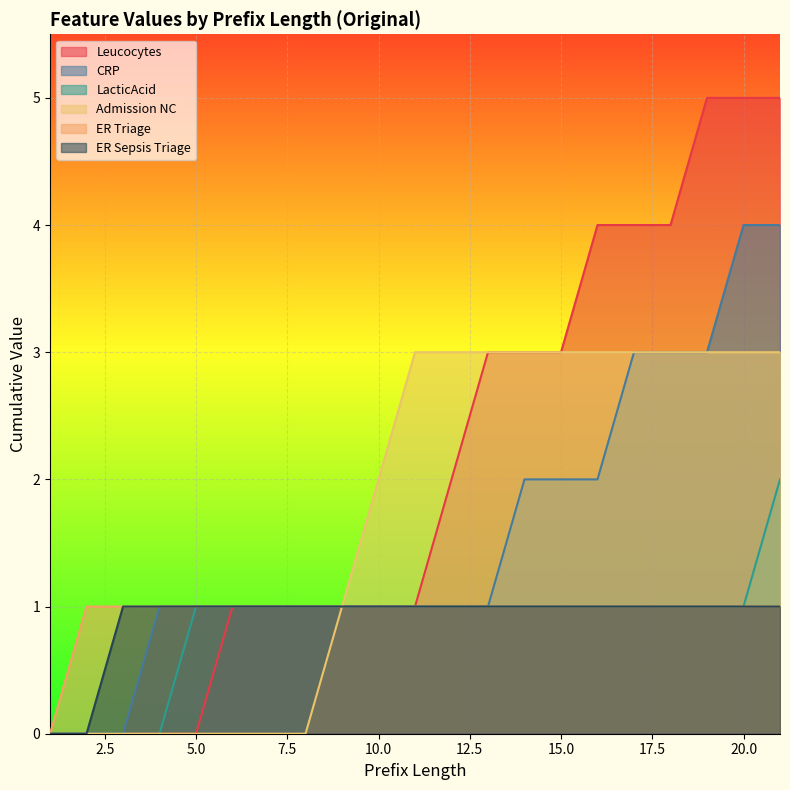

Between 3 and 6, which is larger?

6